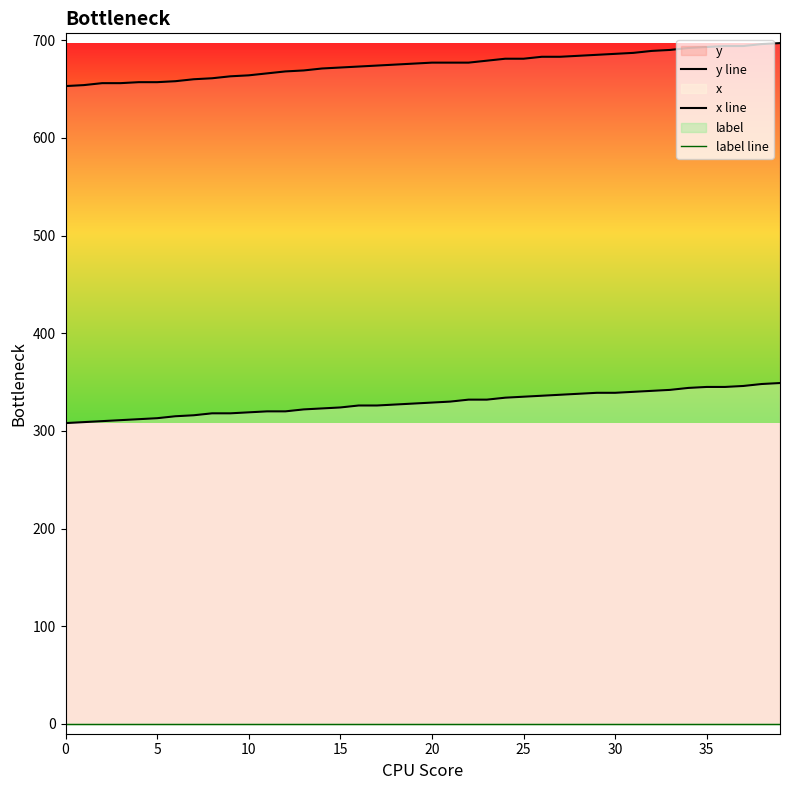

True or false: y line and label line cross at least once.

False